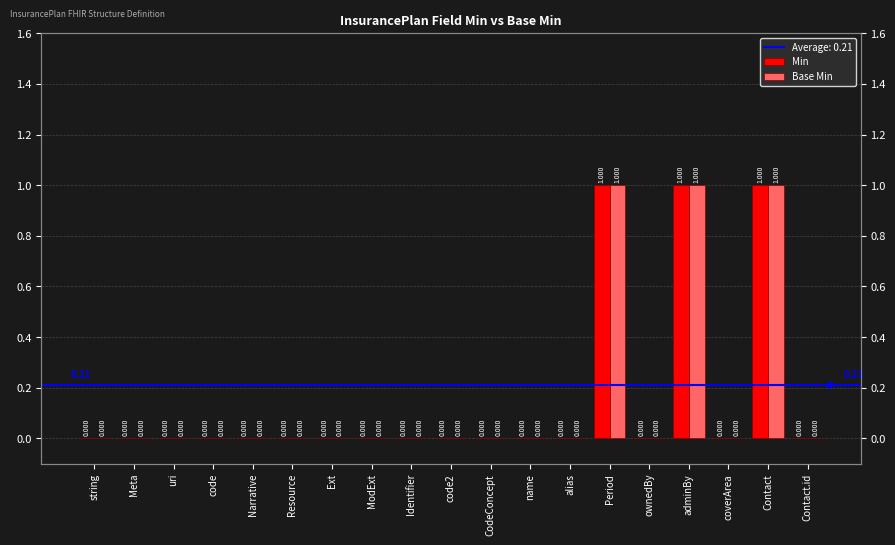

At which label is Base Min closest to 0?

string